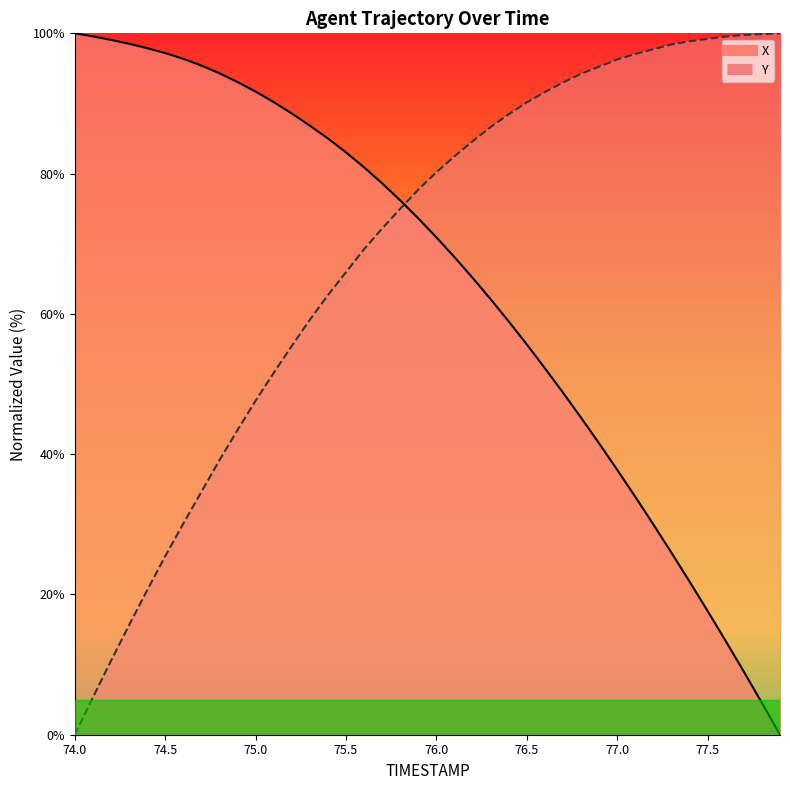

After their last crossing, which series has the higher values: Y or X?

Y